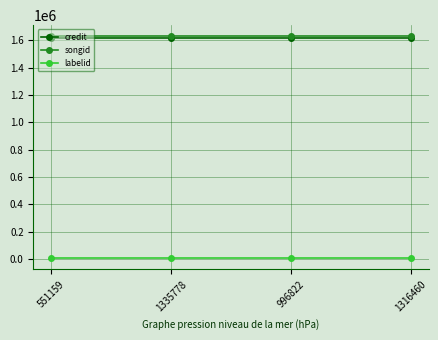

How many lines are shown in the chart?

3